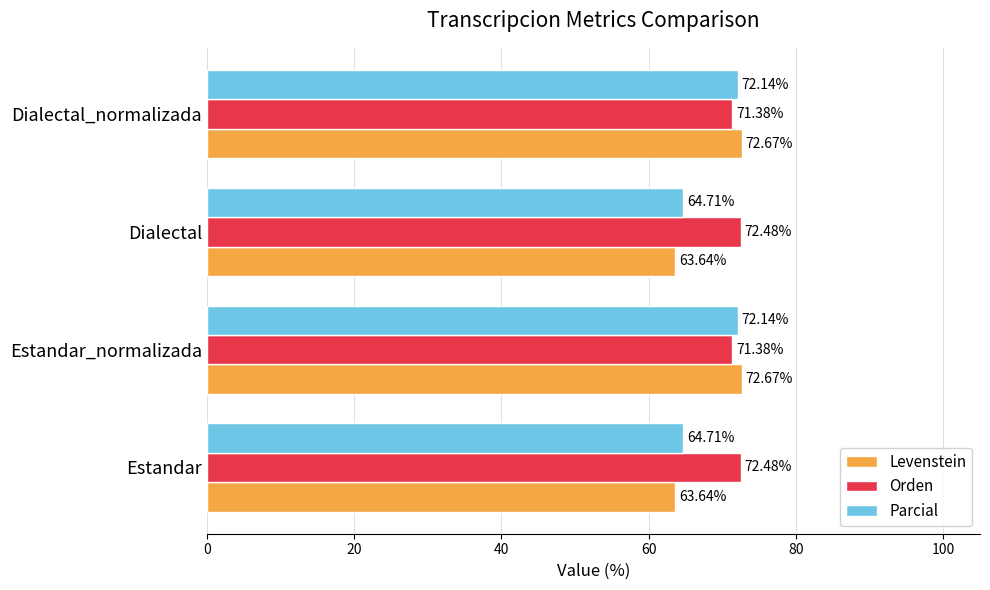

Which series changed the most between Dialectal and Dialectal_normalizada?

Levenstein